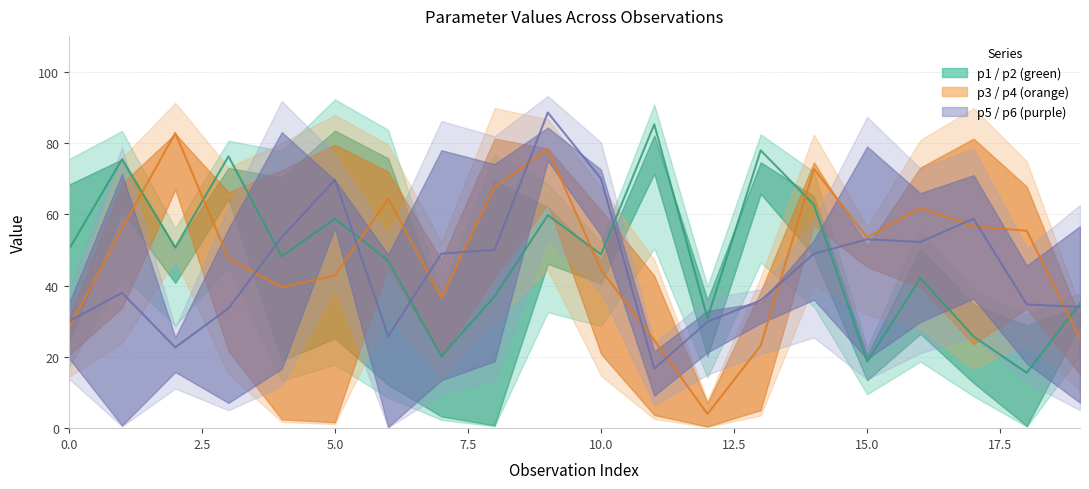

Reading right to left, transcribe all the data shown in this chart.

p2 mid: 35.0	15.5	25.7	42.0	18.7	62.6	77.9	30.8	85.2	48.7	59.7	36.9	20.2	47.0	58.7	48.2	76.2	50.6	75.4	50.1
p4 mid: 25.1	55.4	56.6	61.7	53.5	72.7	23.1	4.0	24.7	44.4	78.2	67.6	36.6	64.4	42.8	39.5	47.6	82.8	56.0	28.2
p6 mid: 34.0	34.7	58.7	52.2	53.0	48.9	35.8	29.8	16.7	69.9	88.5	50.0	48.9	25.8	69.7	53.5	33.6	22.7	38.0	29.9